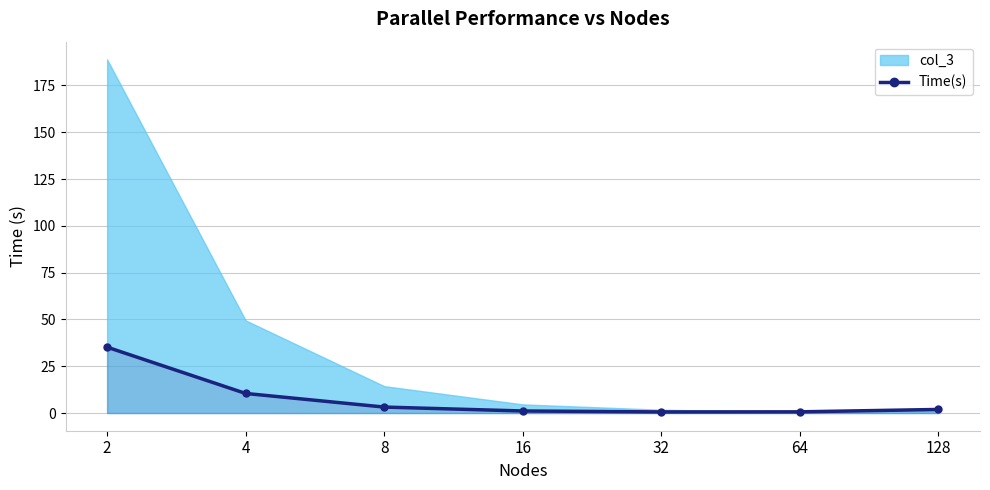

What is the approximate value at 4?

10.5